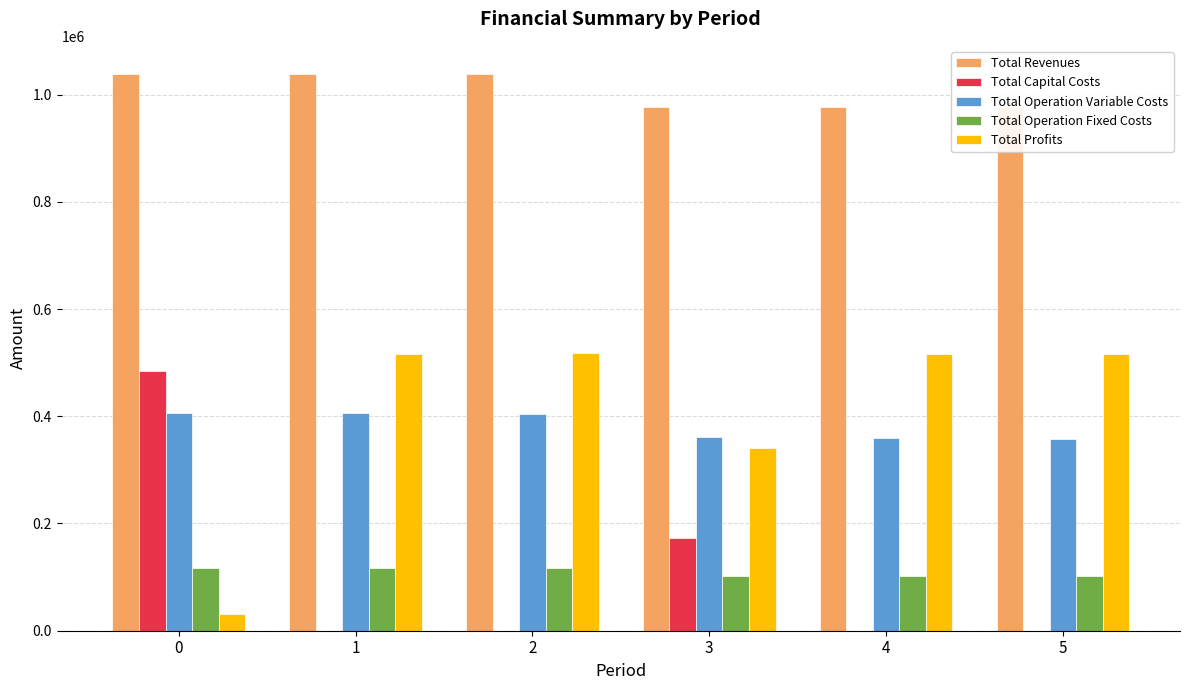

Reading left to right, what are all the values shown in this chart?

Total Revenues: 0=1038986.1	1=1038986.1	2=1038986.1	3=976562.4	4=976562.4	5=976562.4
Total Capital Costs: 0=483648.0	1=0.0	2=0.0	3=173600.0	4=0.0	5=0.0
Total Operation Variable Costs: 0=406872.7	1=405516.5	2=404158.5	3=360438.0	4=359249.1	5=358058.6
Total Operation Fixed Costs: 0=117166.8	1=117166.8	2=117166.8	3=101782.2	4=101782.2	5=101782.2
Total Profits: 0=31298.6	1=516302.8	2=517660.8	3=340742.2	4=515531.1	5=516721.6